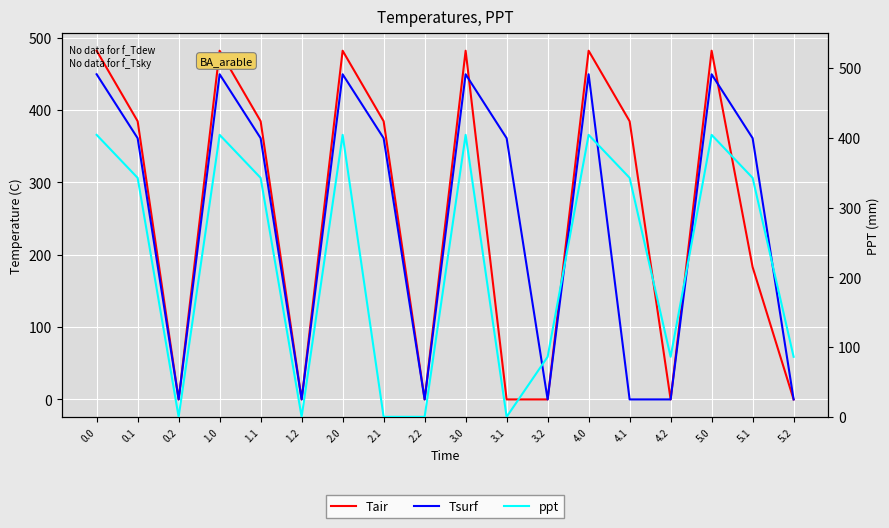

At how many categories does at least one series exceed 402?

6